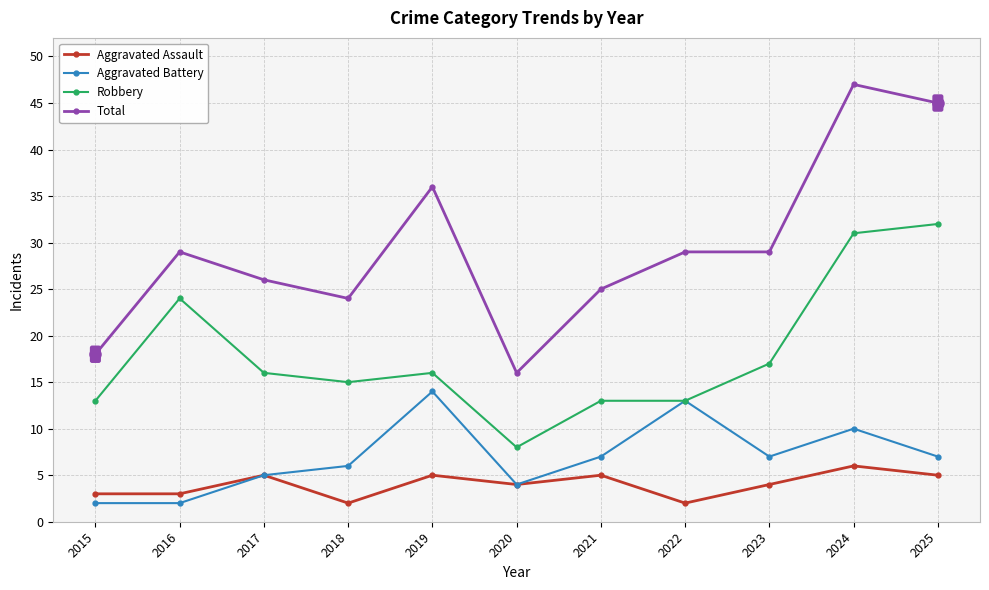

How many distinct data groups are displayed?

4